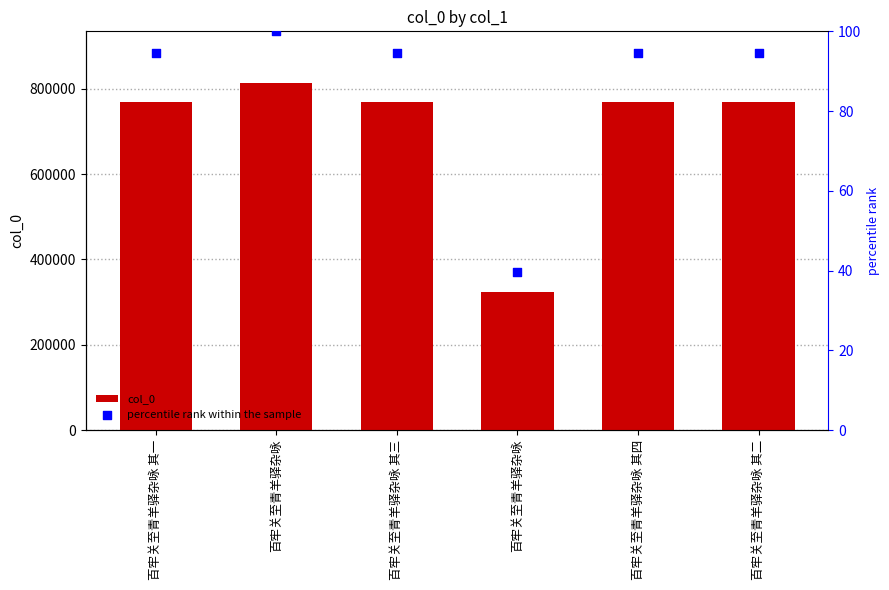

Which series has the largest total across all categories?

col_0